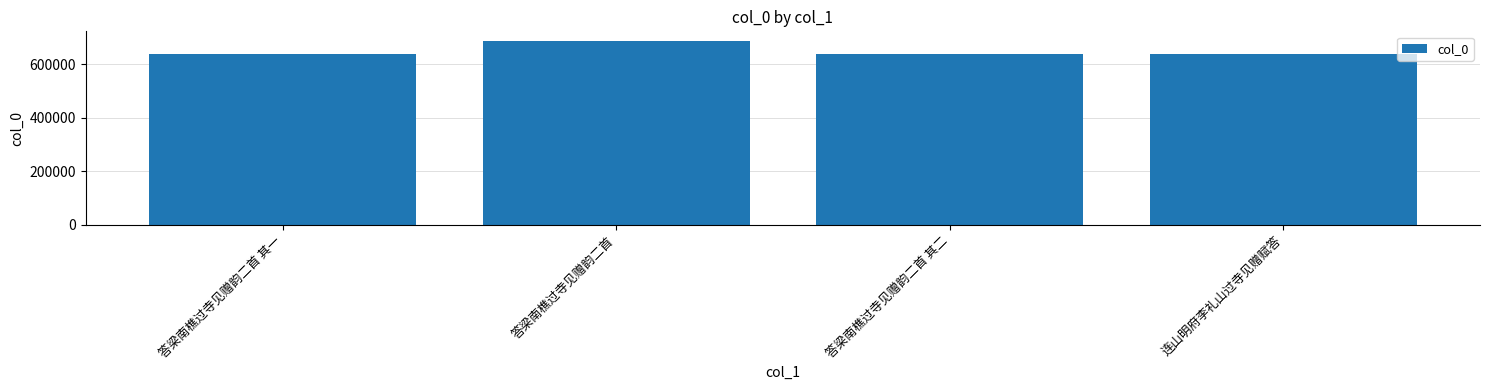

What is the label of the 1st bar from the right?

连山明府李礼山过寺见赠赋答